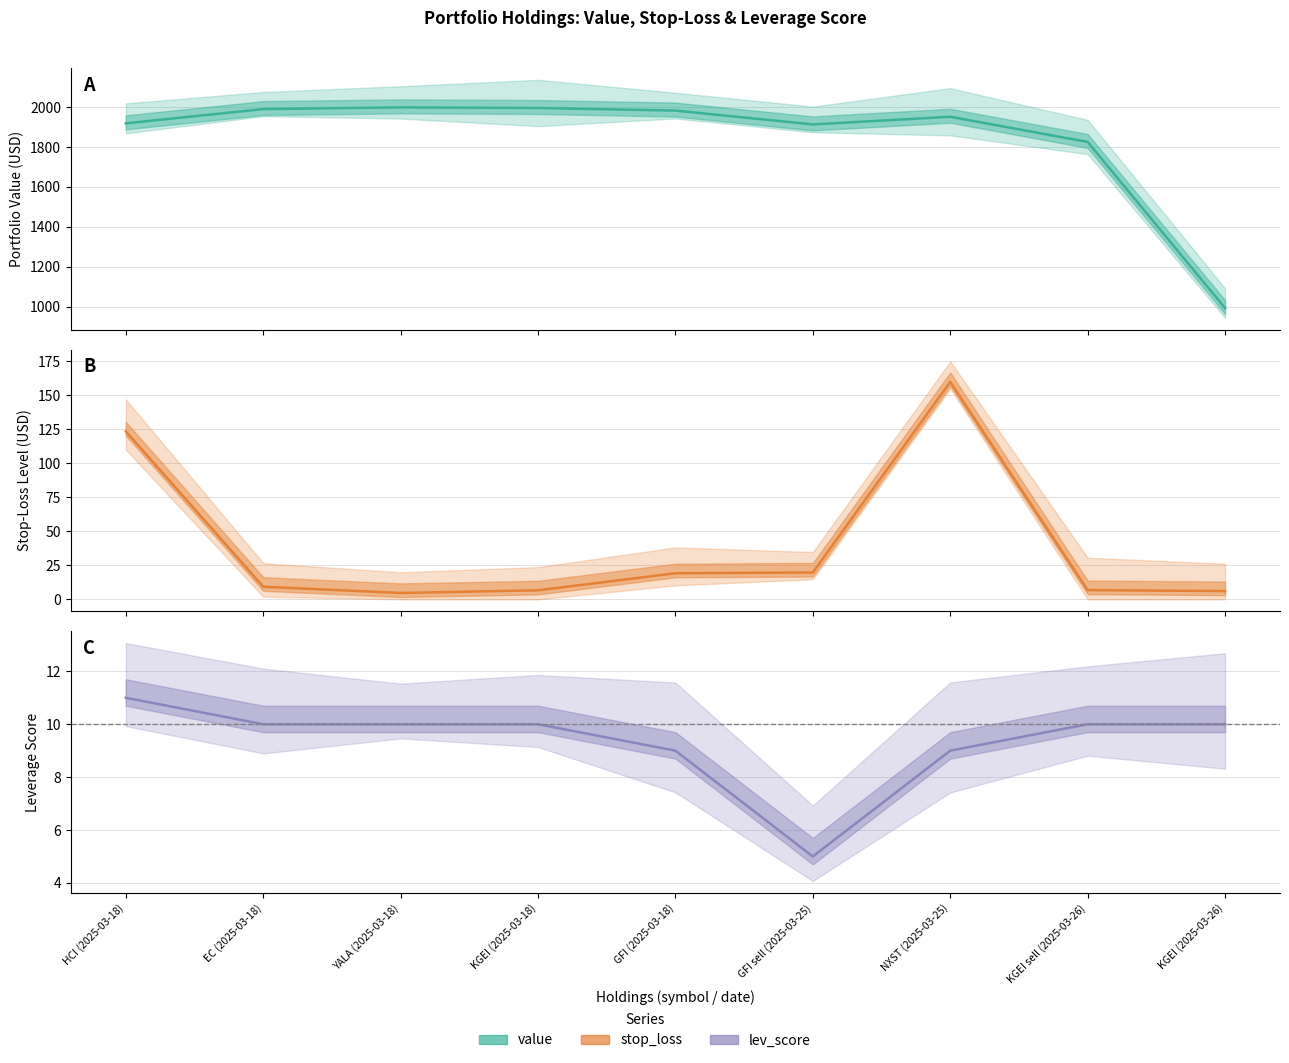

What is the difference between the maximum and minimum values in the lev_score series?

6.0